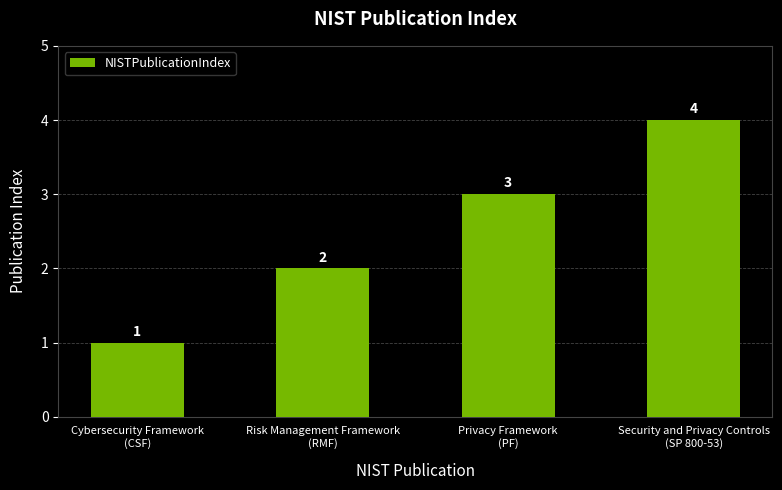

List the labels in order of value, smallest first.

Cybersecurity Framework
(CSF), Risk Management Framework
(RMF), Privacy Framework
(PF), Security and Privacy Controls
(SP 800-53)